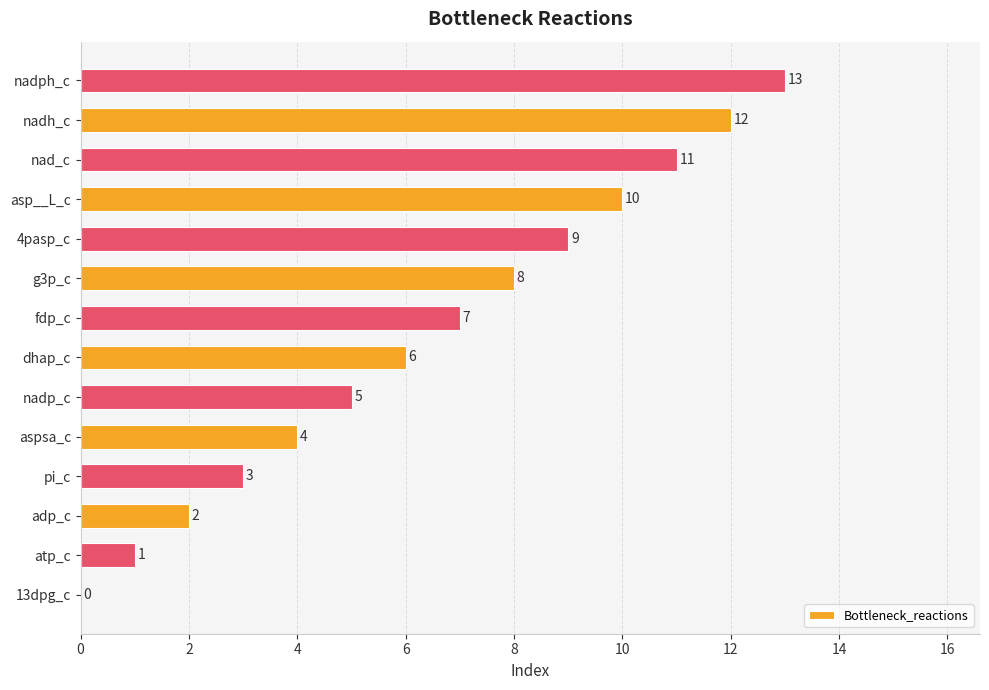

What is the greatest value displayed?

13